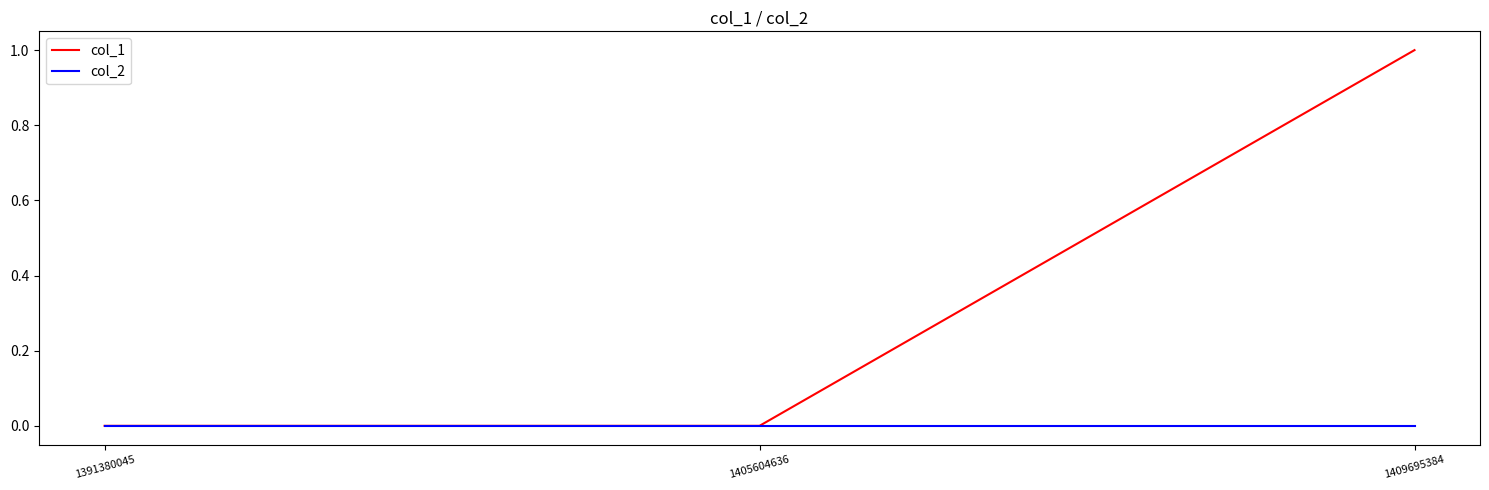

Which series has the largest total across all categories?

col_1